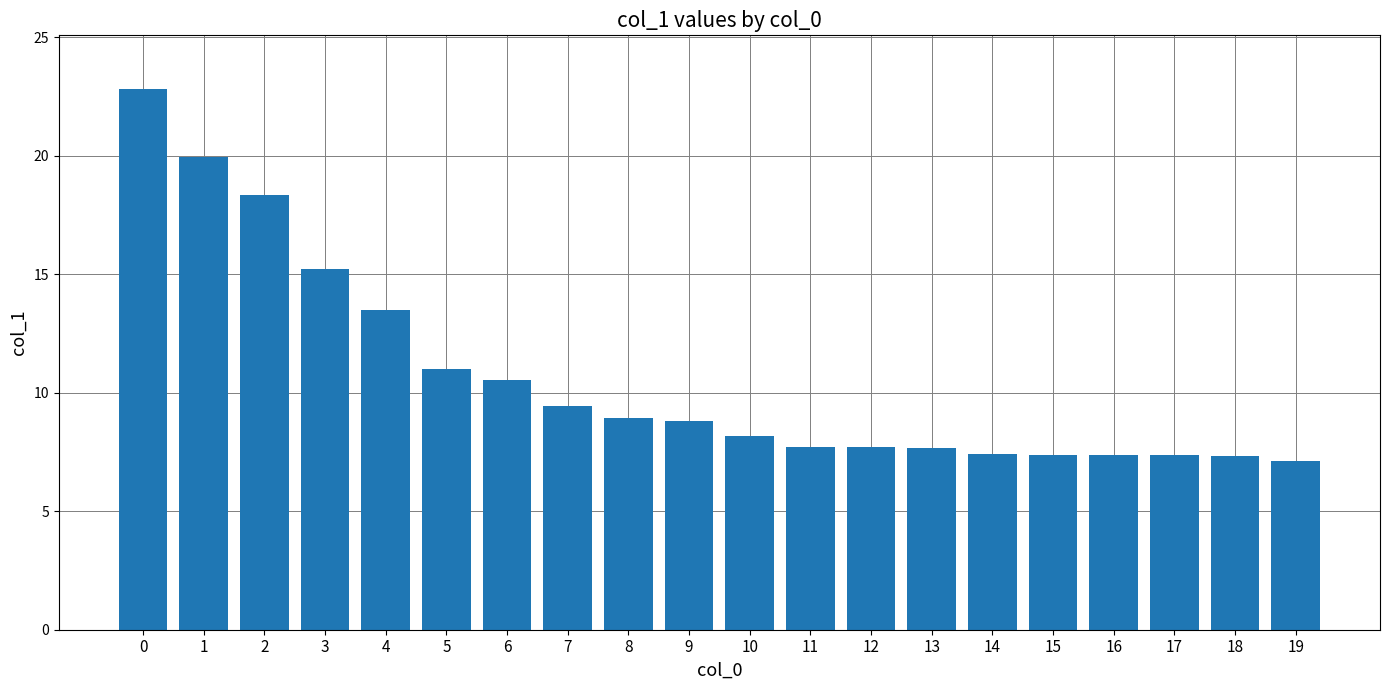

Which label corresponds to the smallest value in the chart?

19